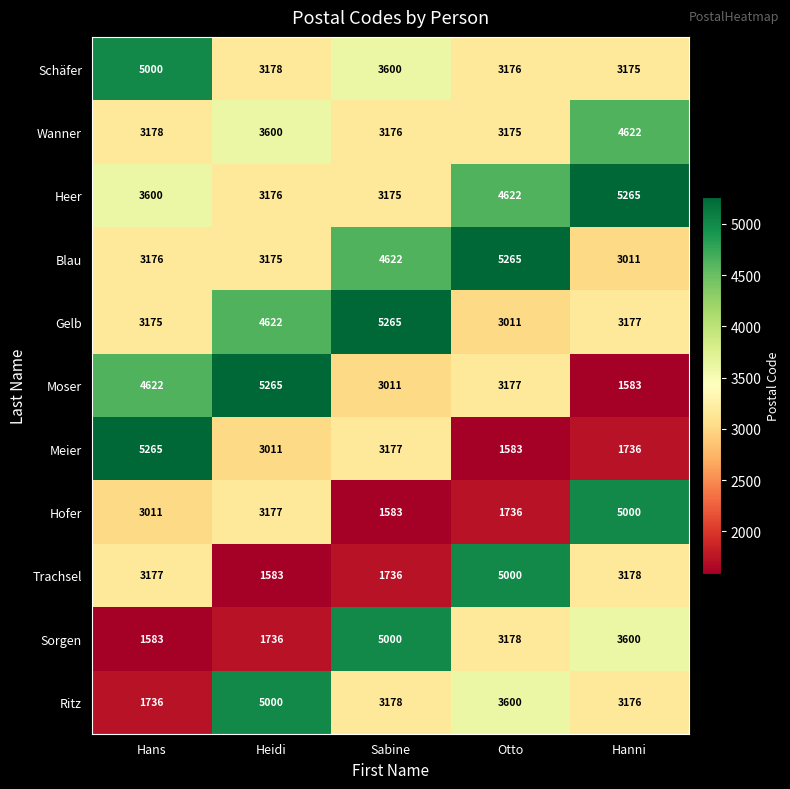

Which series changed the most between Heidi and Sabine?

Sorgen